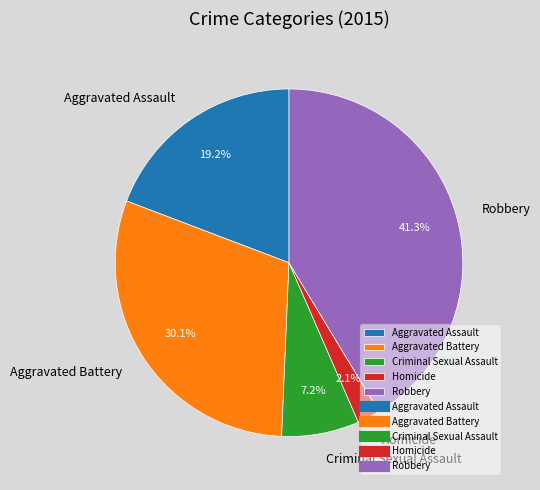

What portion of the pie excludes Homicide?

97.9%